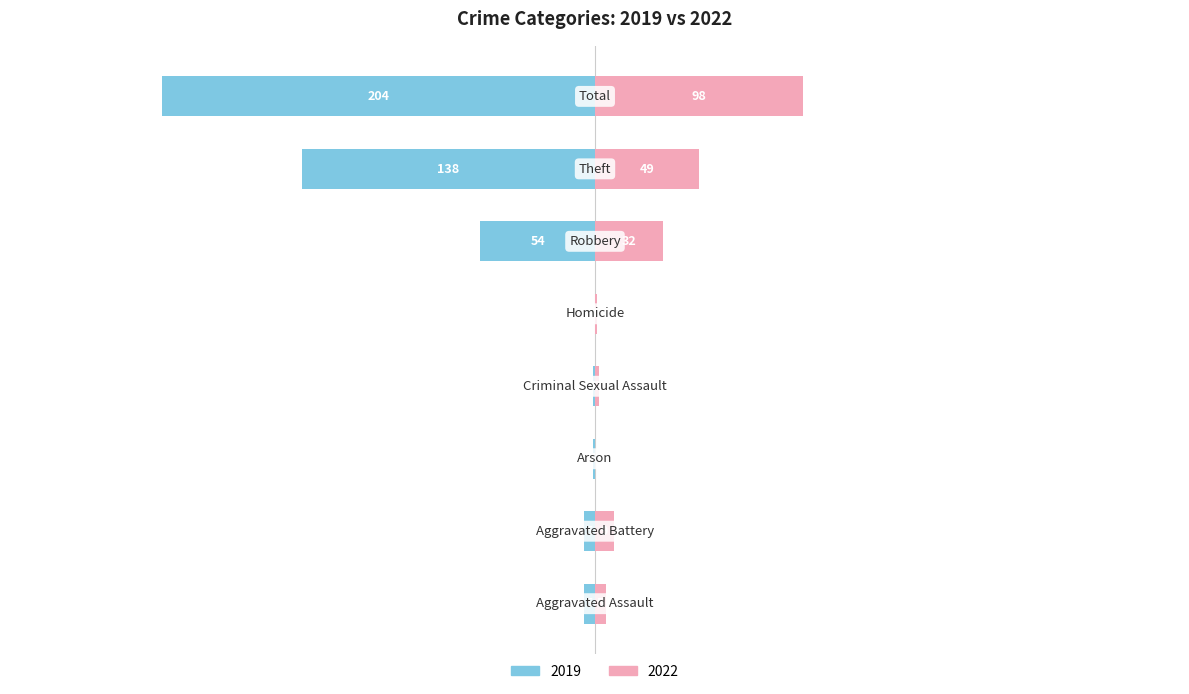

What is the difference between the second highest and second lowest values in the 2019 series?

137